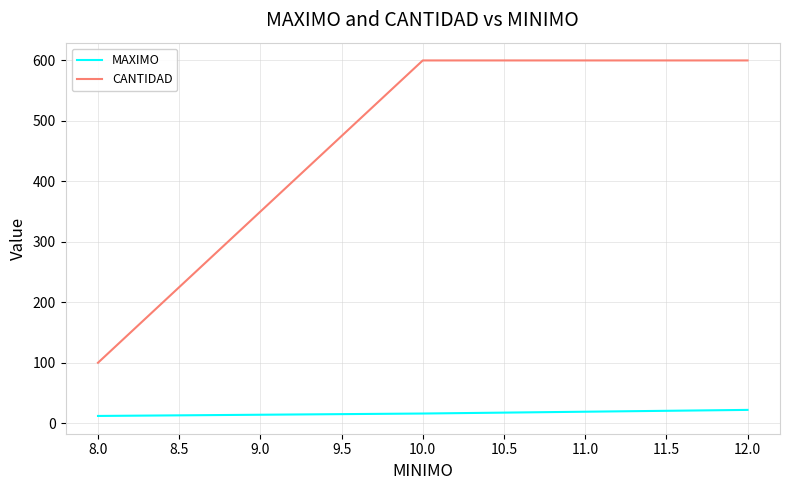

The value of CANTIDAD at 10.0 is 943. True or false?

False